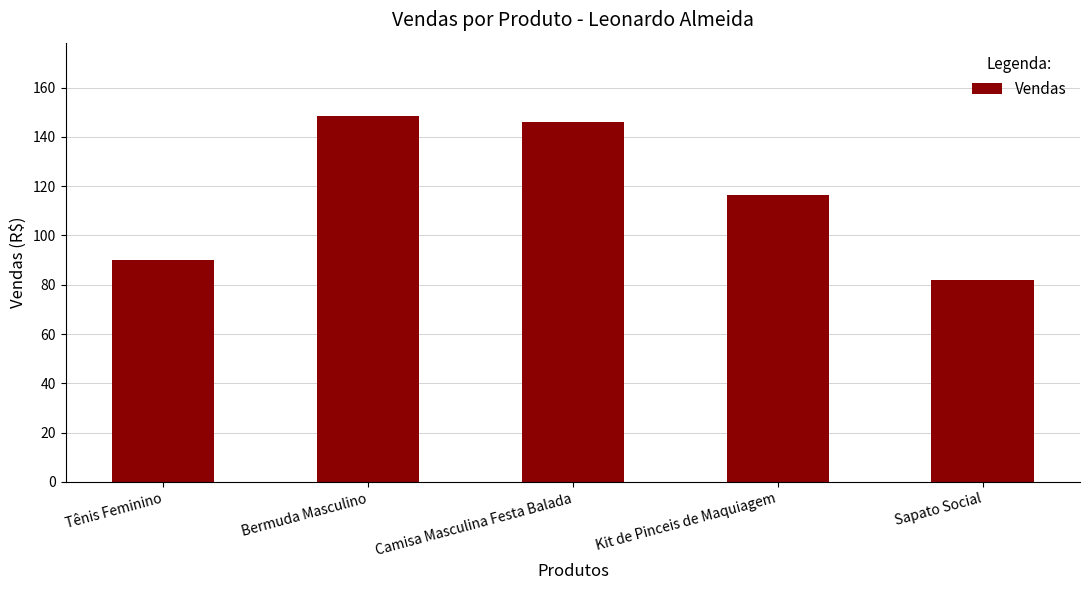

What is the approximate value at Bermuda Masculino?

148.6